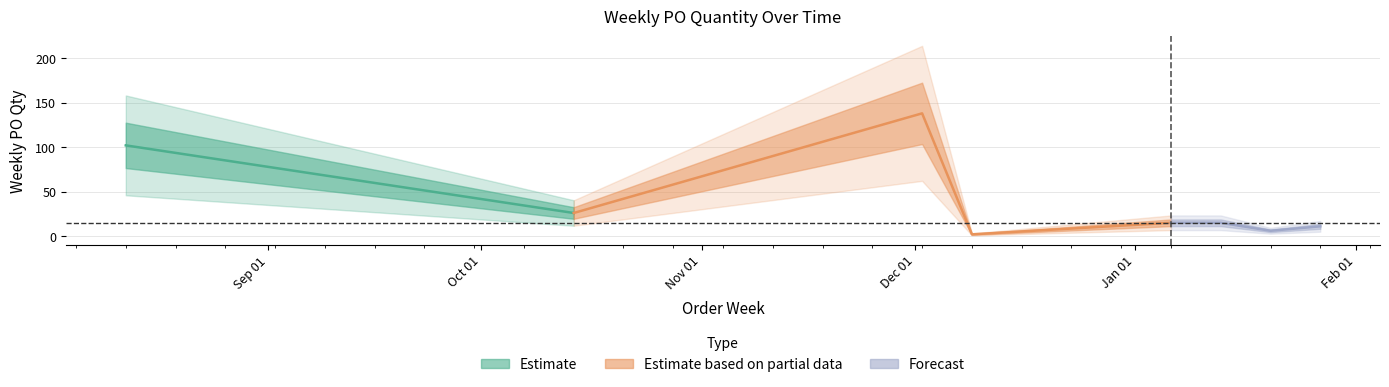

What is the difference between the maximum and minimum values?

136